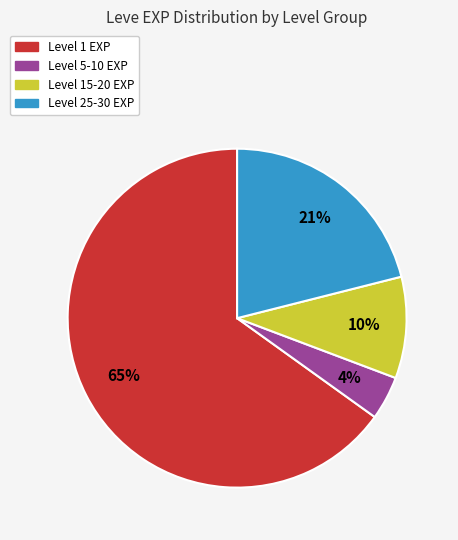

Does any single category account for the majority?

Yes